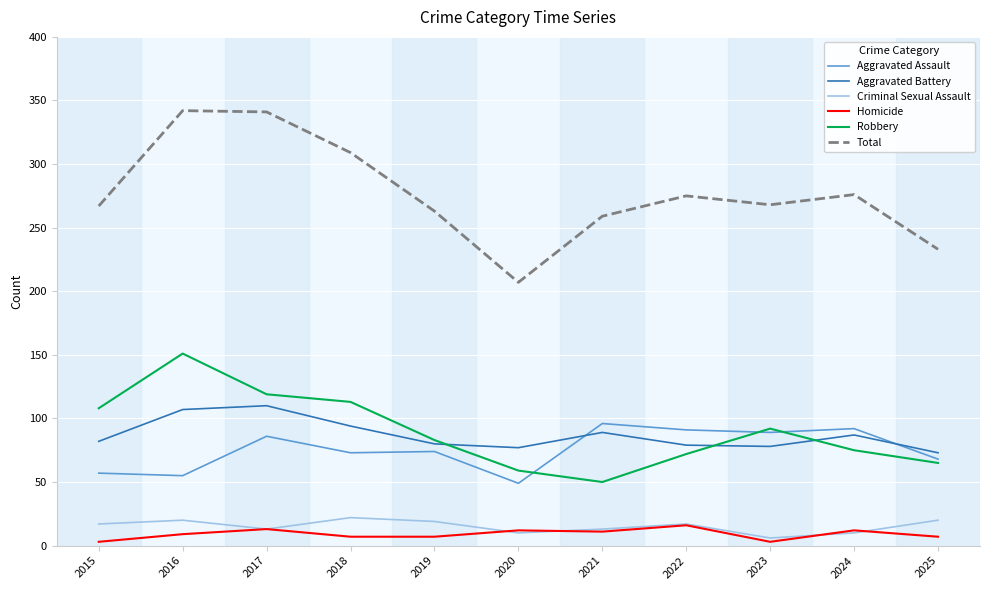

True or false: Aggravated Assault and Homicide intersect in this chart.

False